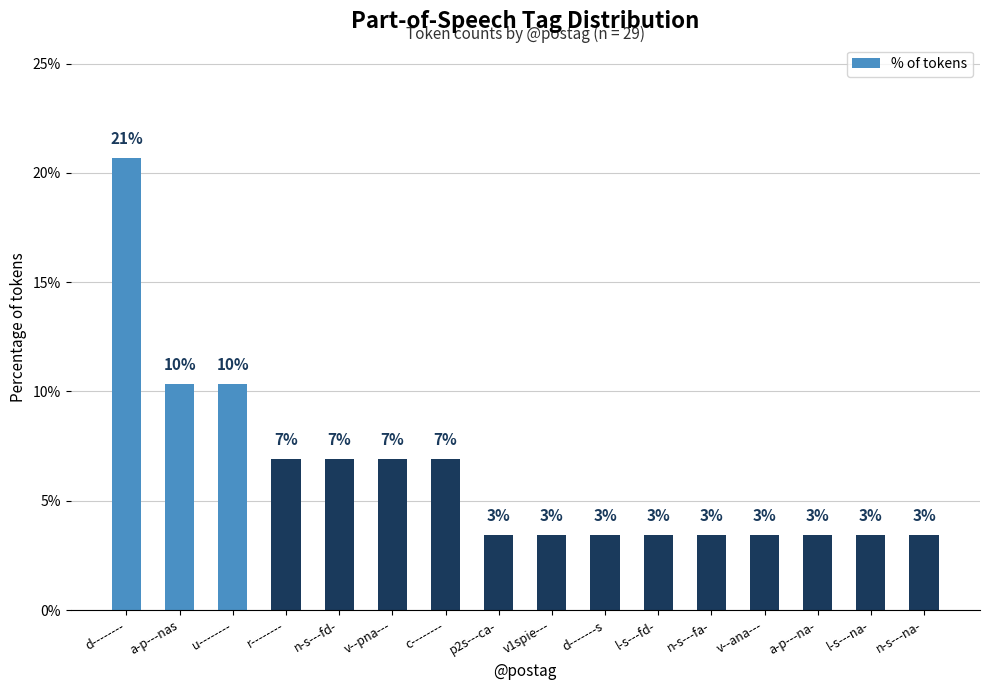

What is the smallest value displayed?

3.4